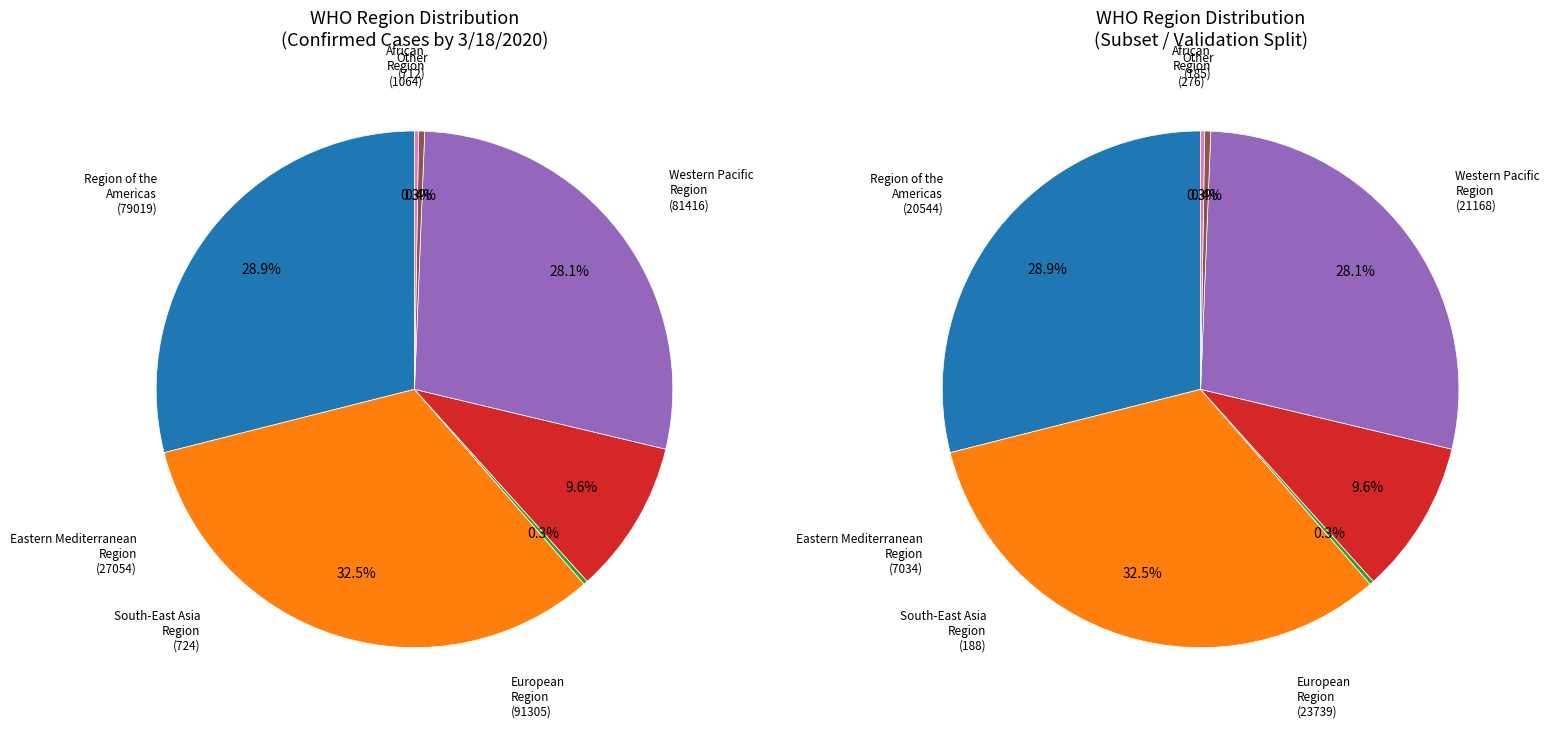

To the nearest percent, what is the combined percentage of Eastern Mediterranean Region and South-East Asia Region?

10%